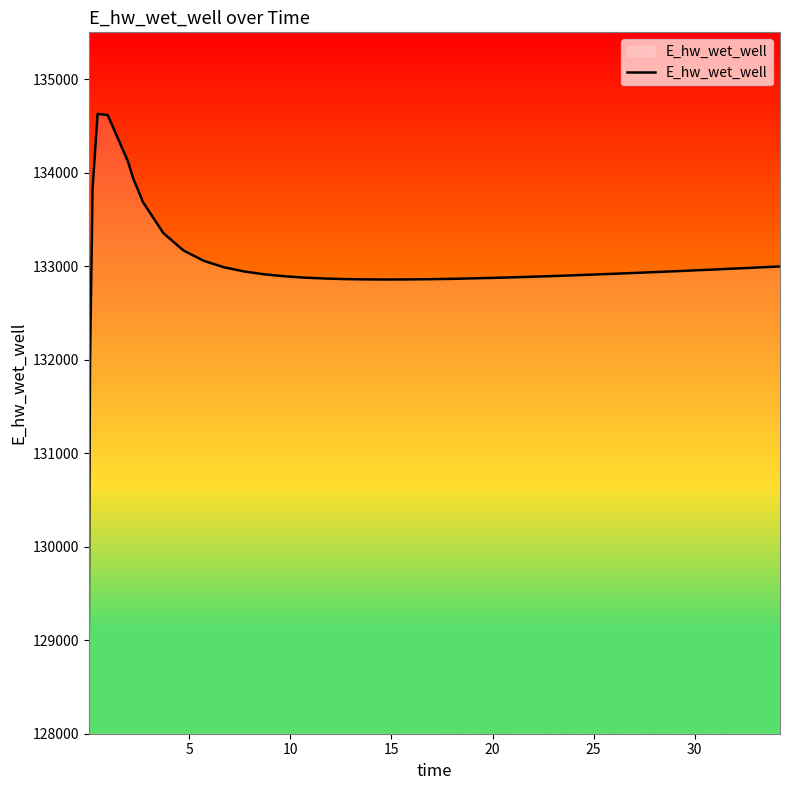

What is the difference between the maximum and minimum values?

5557.6